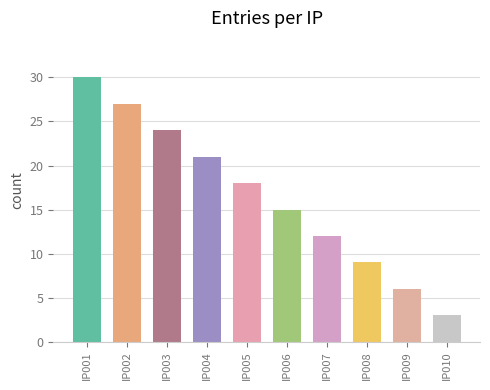

The value at IP002 is 47. True or false?

False